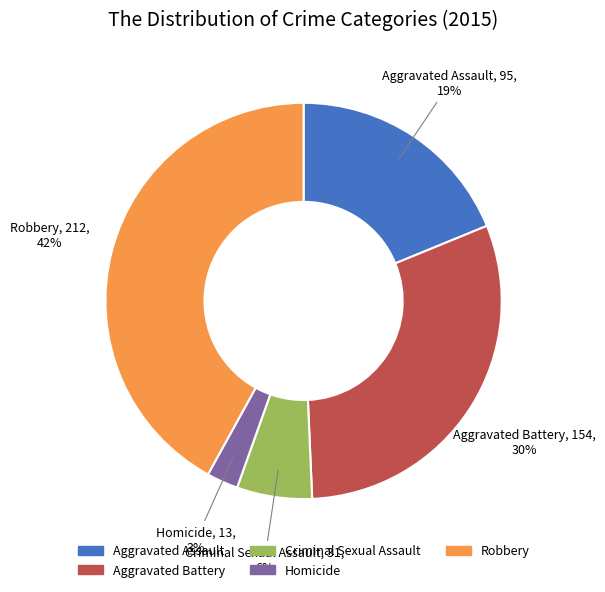

How many segments does this pie chart have?

5